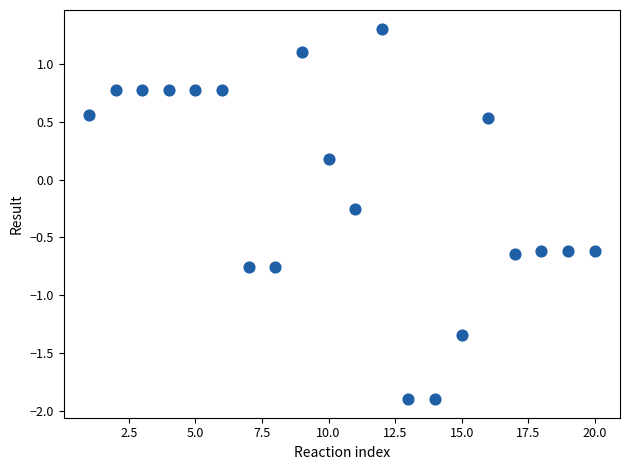

What is the range of Y values (max minus min)?

3.2